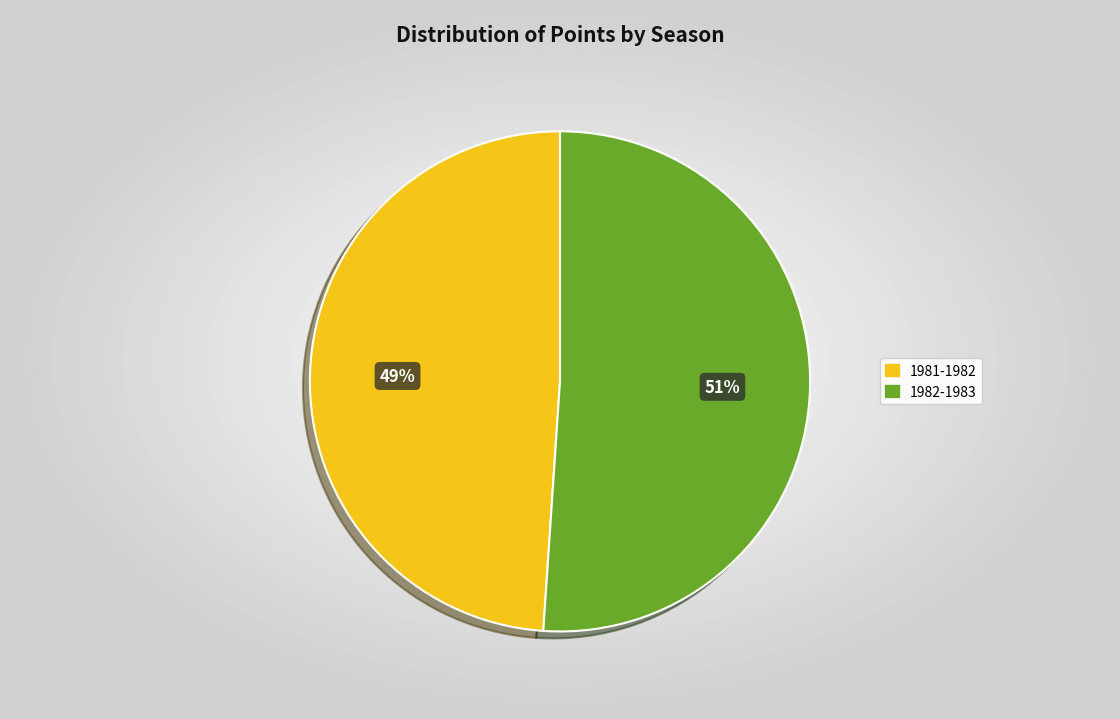

Rank the categories by value from highest to lowest.

1982-1983, 1981-1982